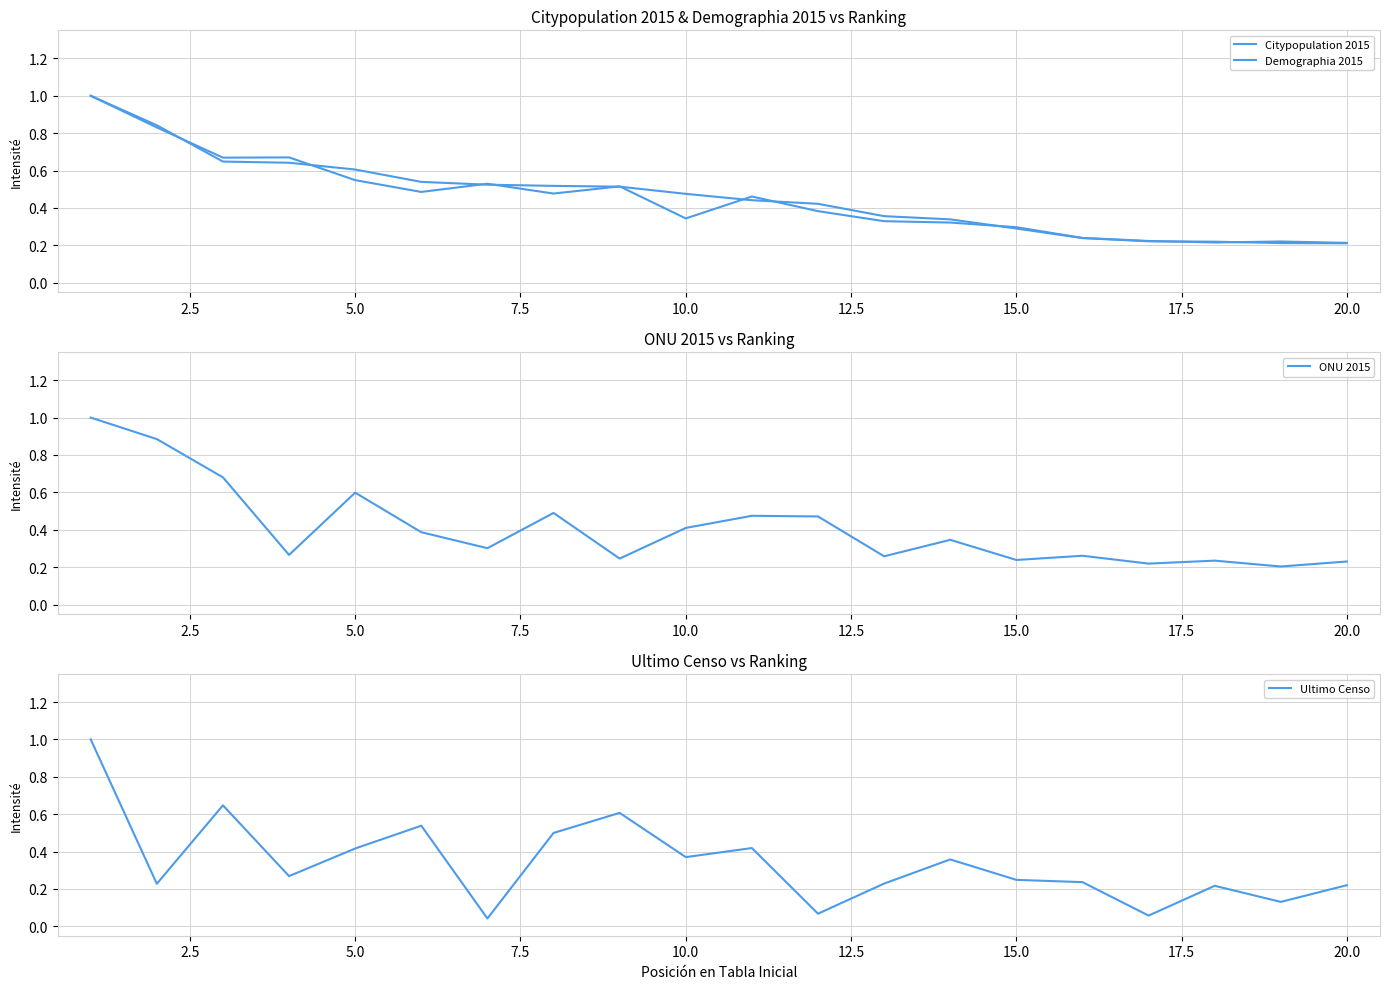

What is the maximum value for ONU 2015?

1.0